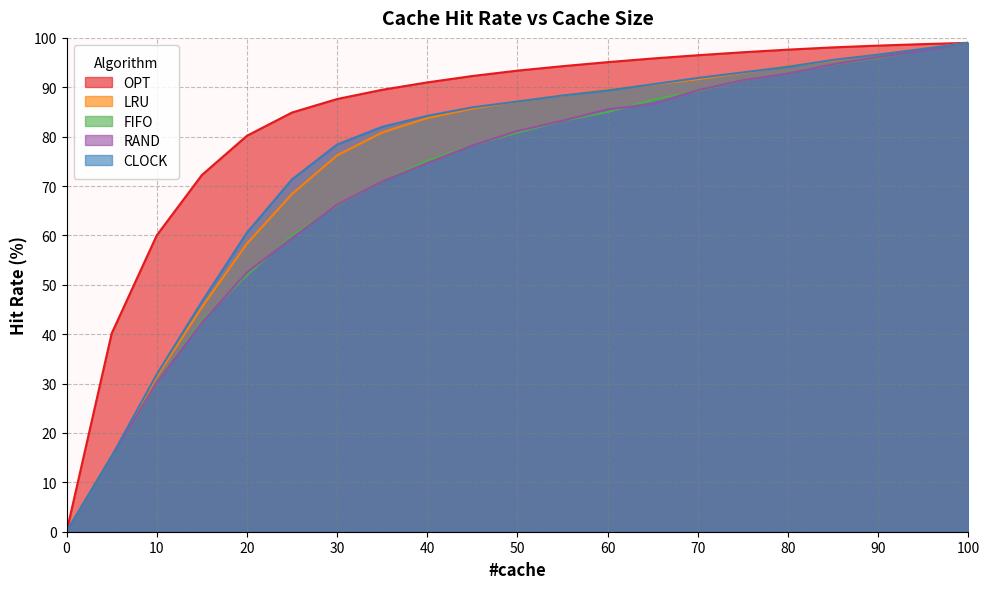

Which series has the largest range (max minus min)?

OPT